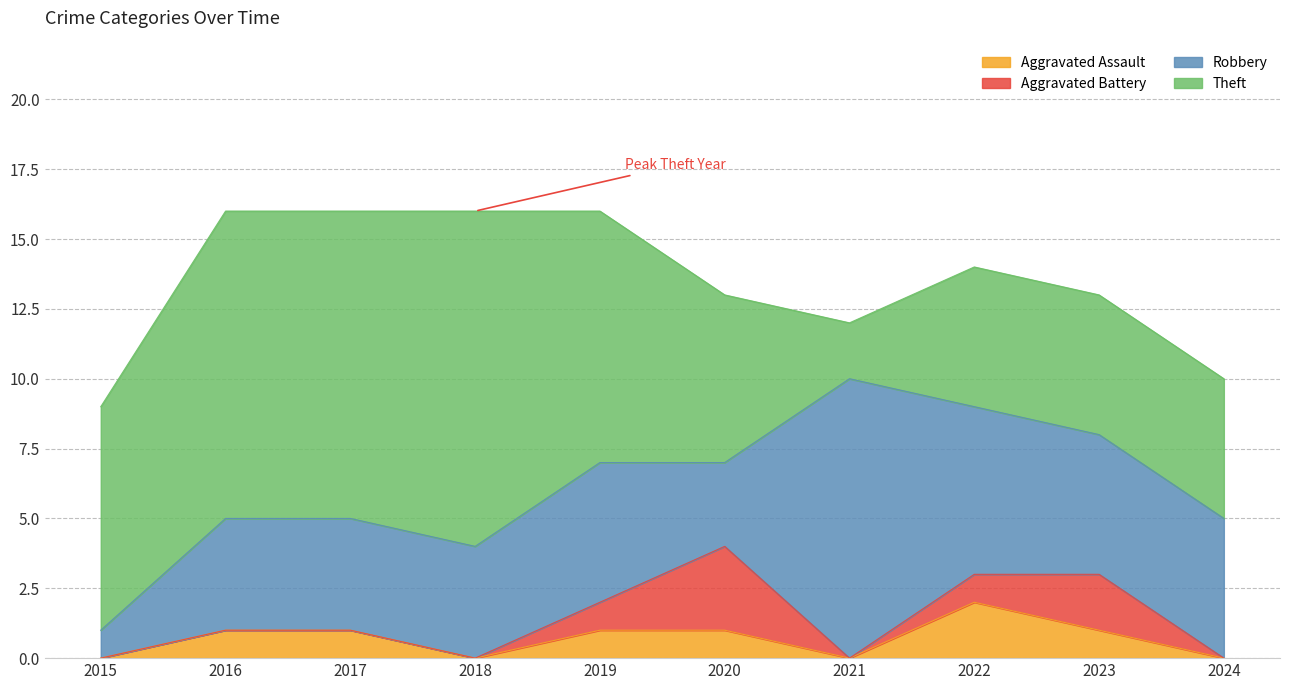

What is the total value across all series at 2024?

10